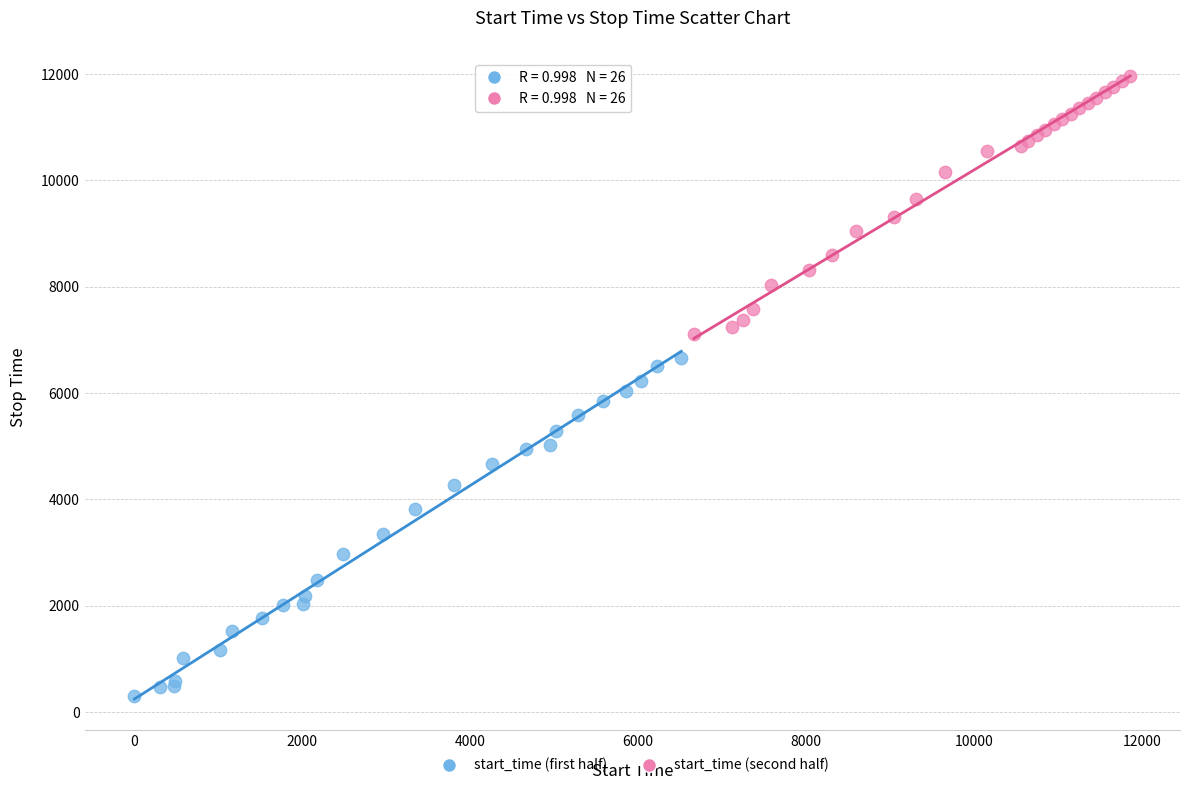

Which series contains the lowest Y value?

start_time (first half)